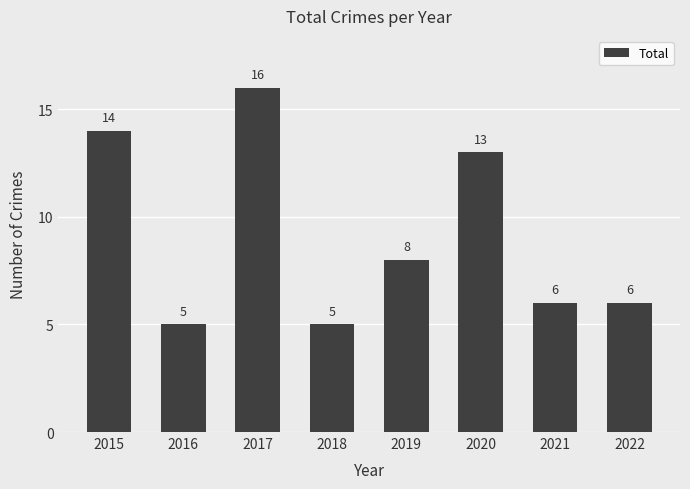

Reading left to right, what are all the values shown in this chart?

14	5	16	5	8	13	6	6